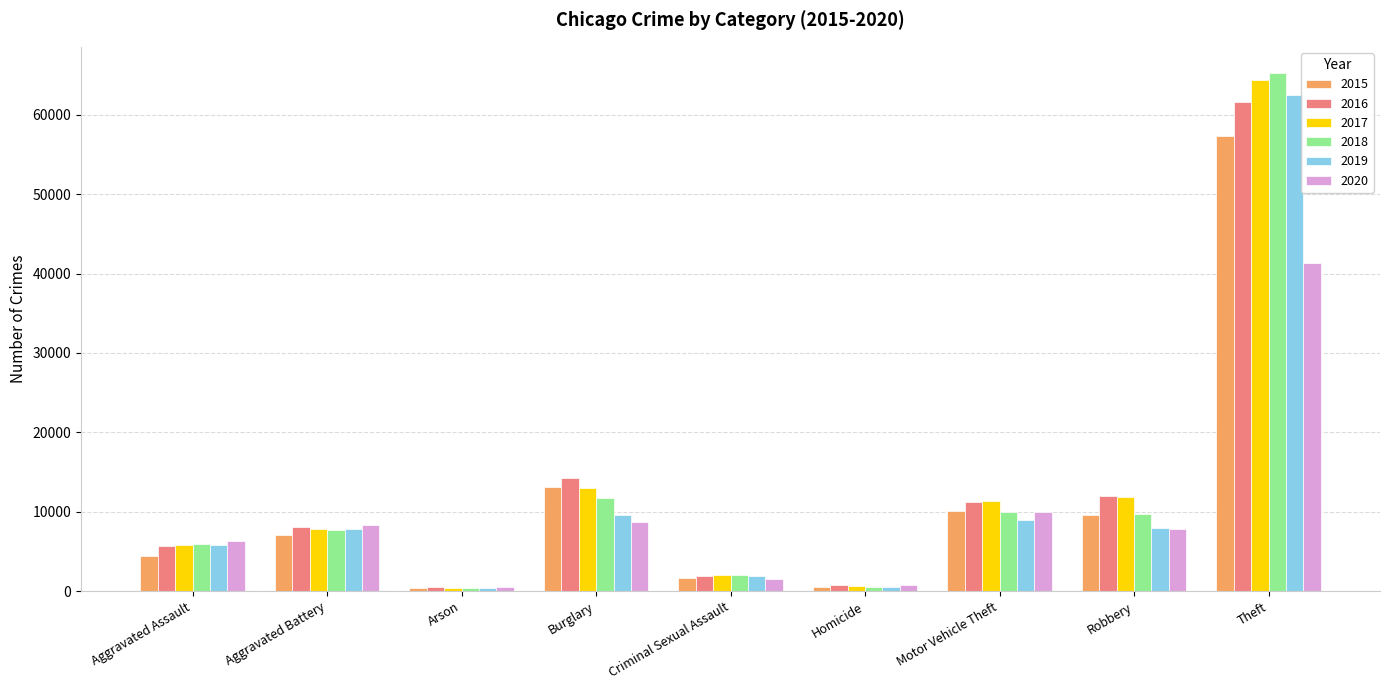

How many groups of bars are there?

9